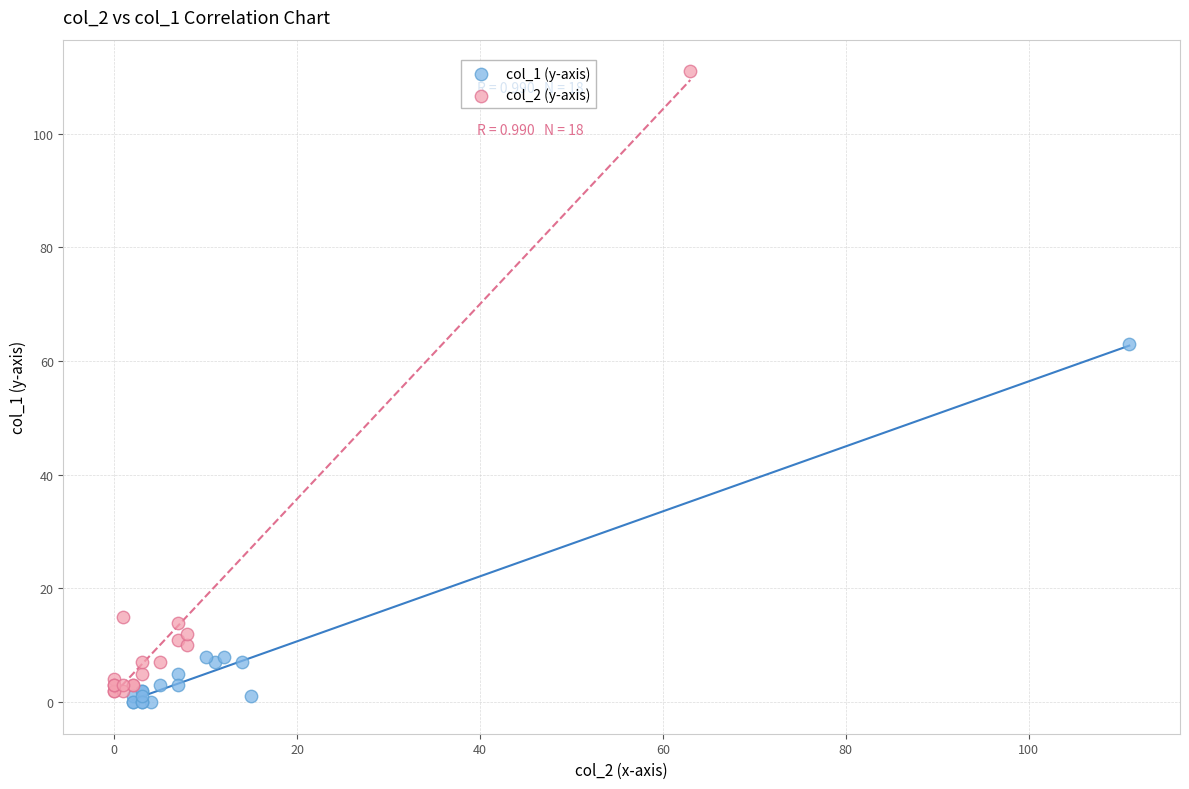

Which series has the largest Y range (max minus min)?

col_2 (y-axis)